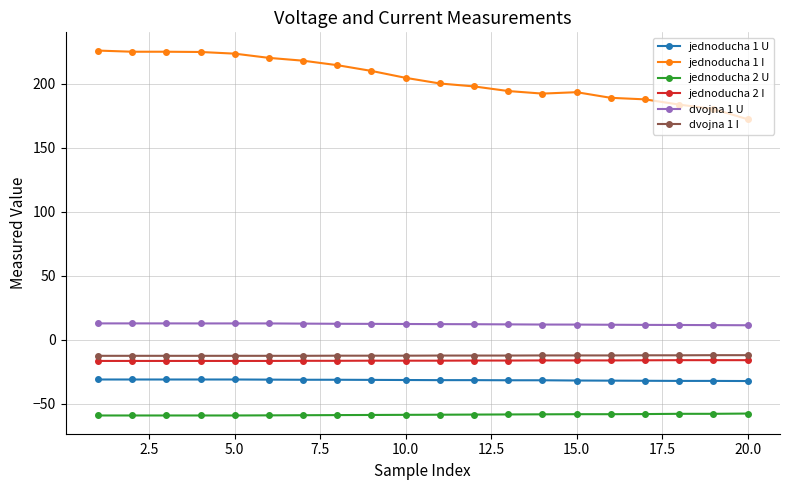

True or false: dvojna 1 I and jednoducha 1 I cross at least once.

False